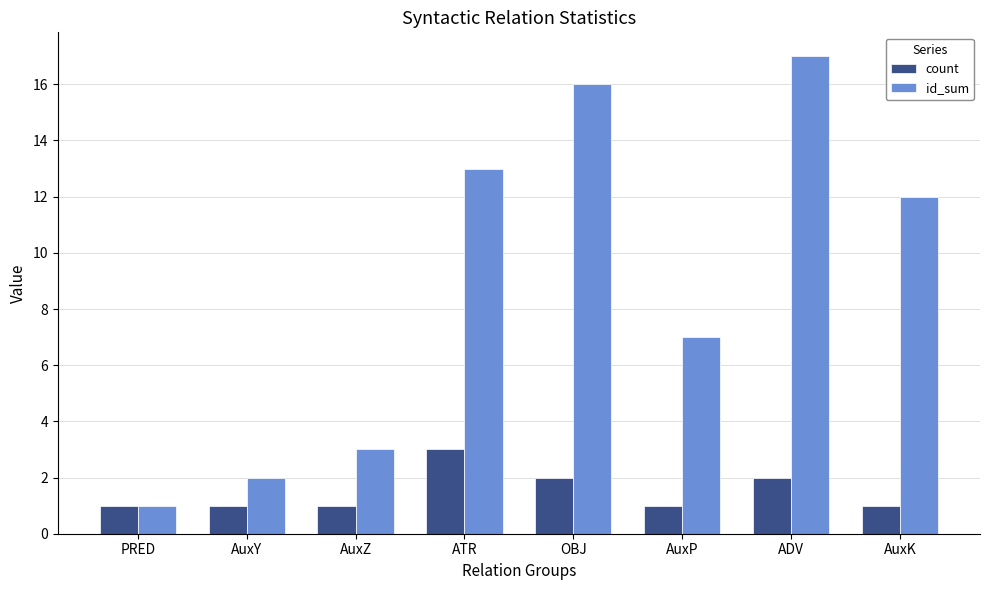

Between AuxZ and ATR, which series saw the biggest shift?

id_sum